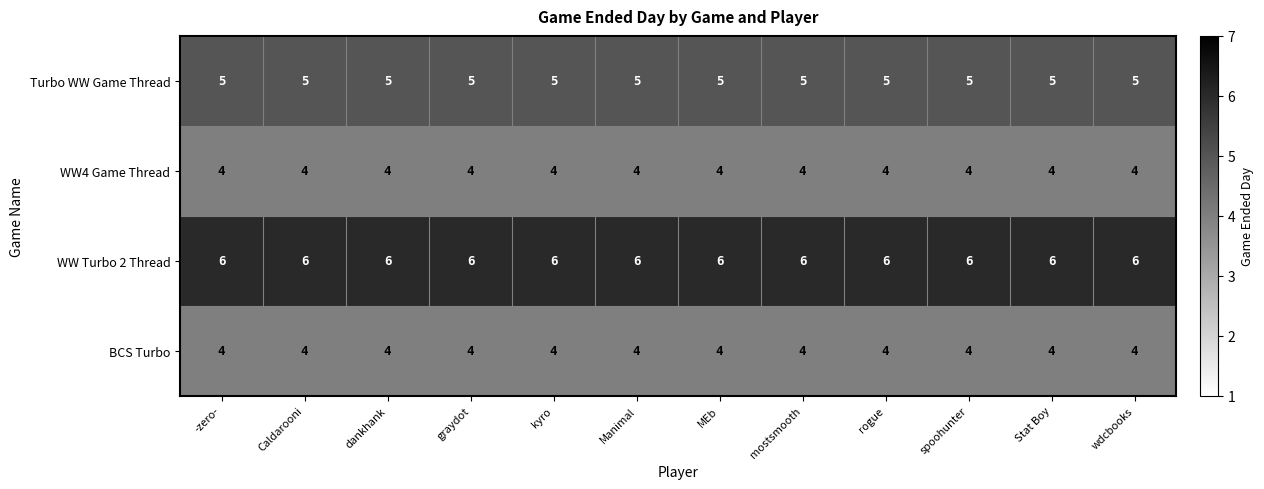

What is the minimum value shown in the chart?

4